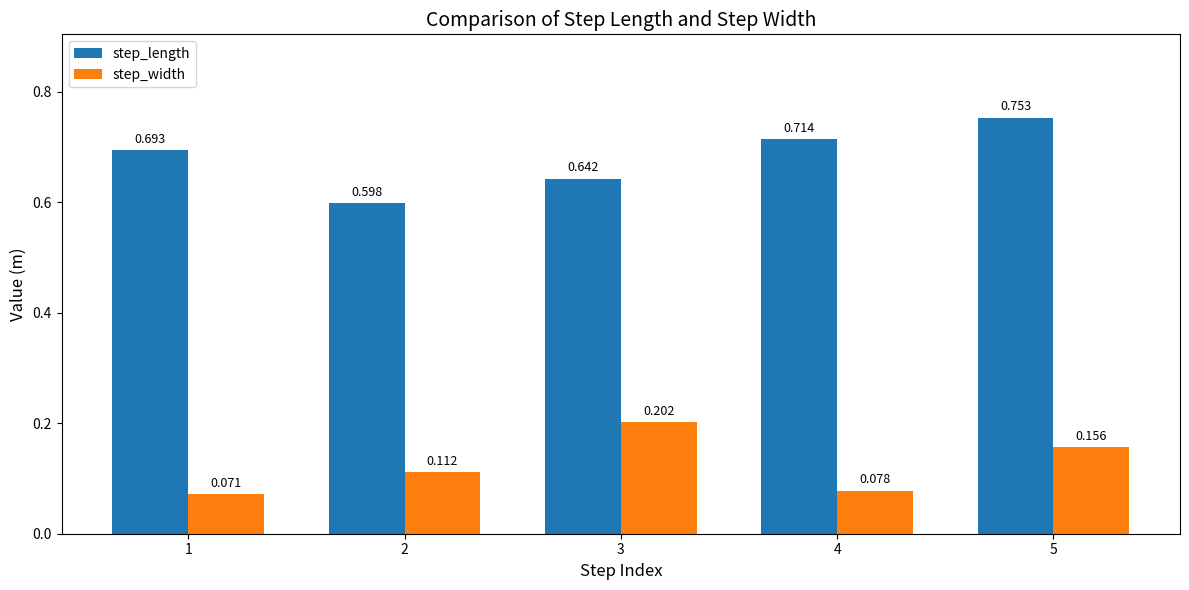

Which series has the largest total across all categories?

step_length